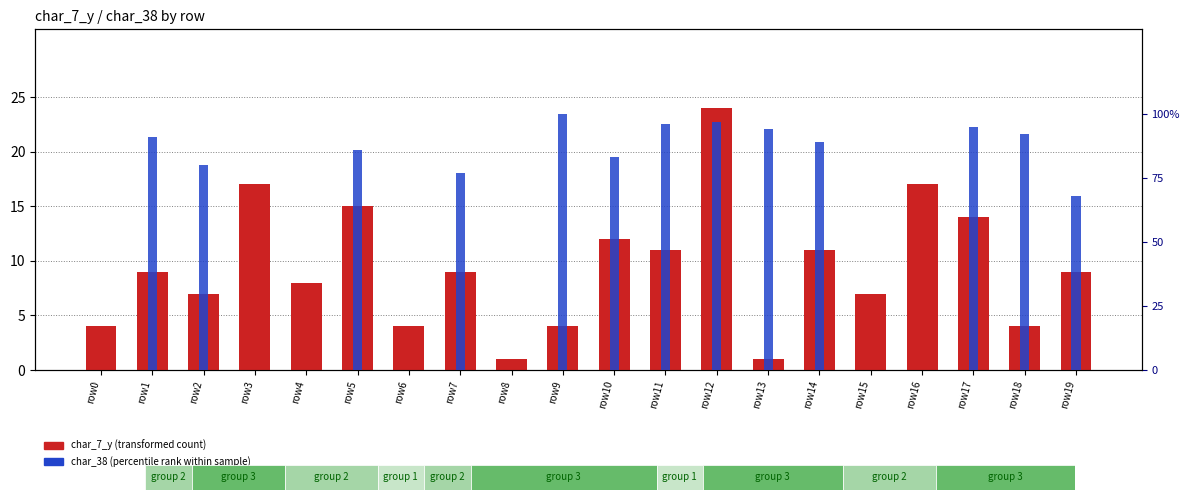

Are the bars grouped side by side (vs. stacked)?

Yes